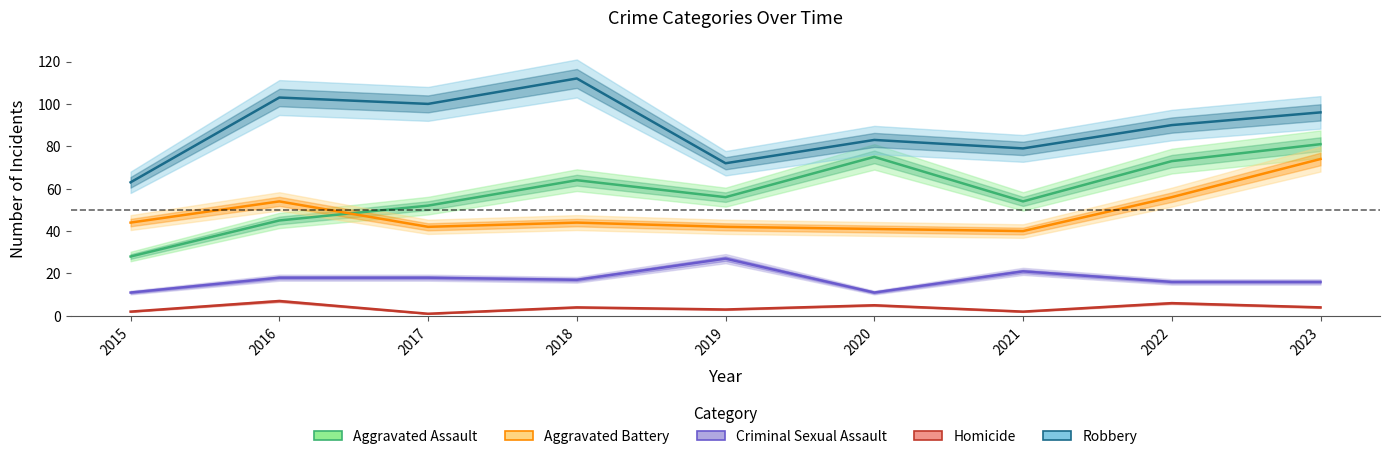

At which category is the sum across all series the highest?

2023